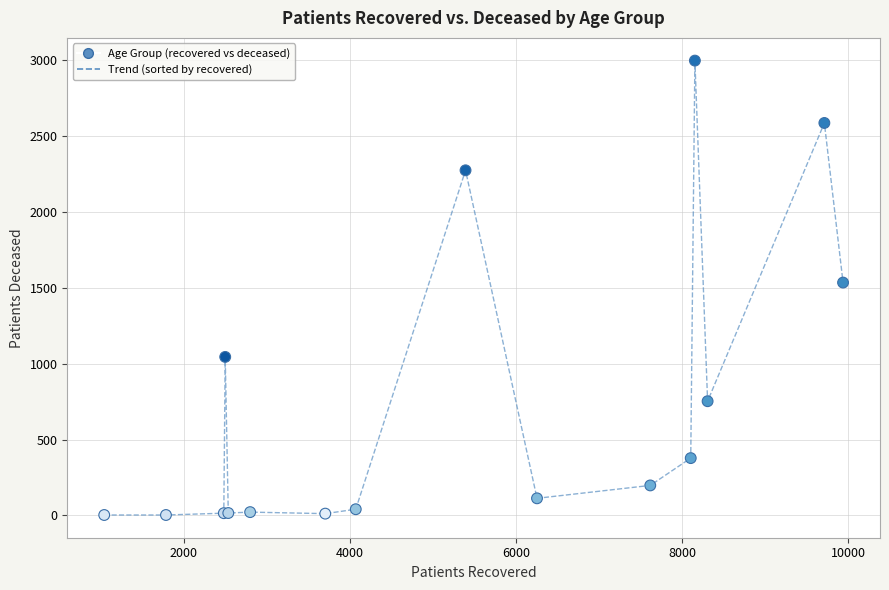

What Y value in the scatter plot is closest to 1500?

1535